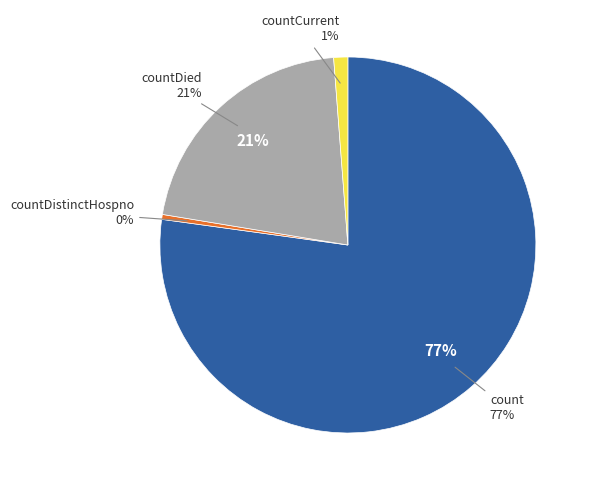

Is the sum of count and countDistinctHospno greater than half?

Yes